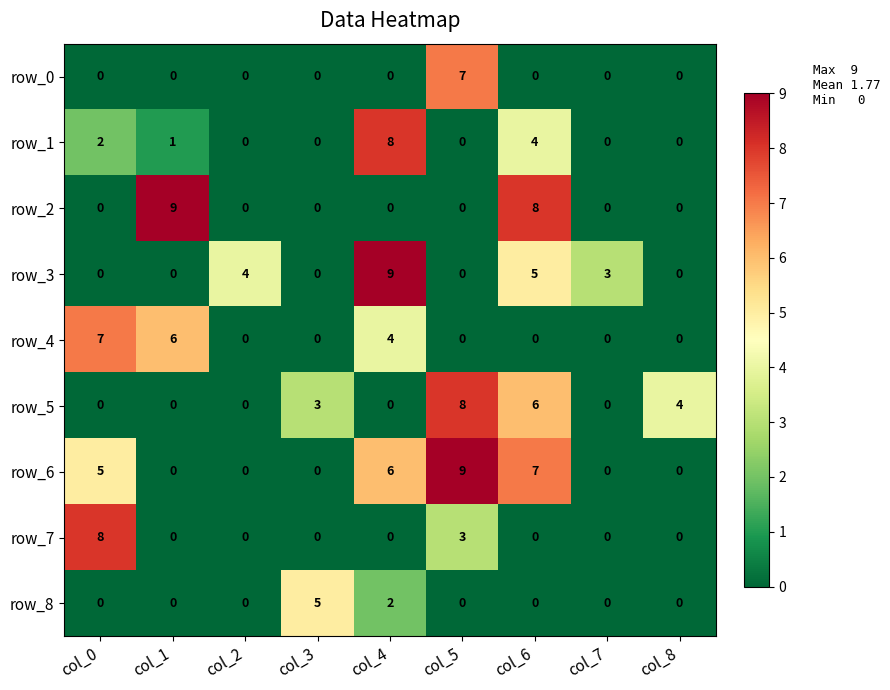

At which category is the sum across all series the highest?

col_6